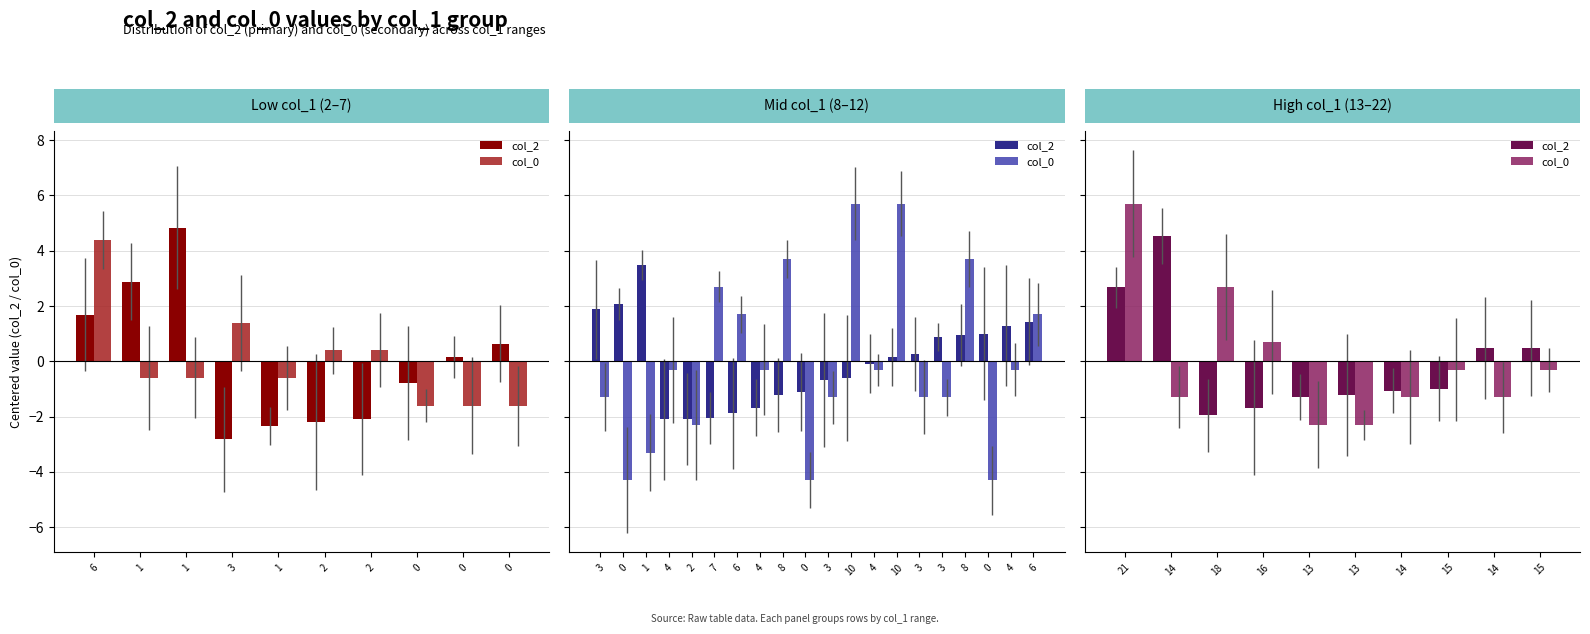

What is the label of the 6th bar from the left?

2